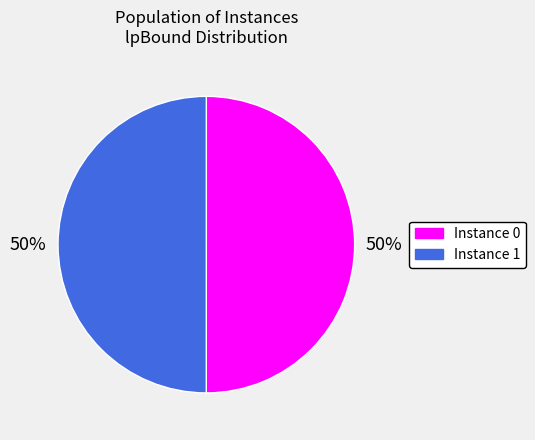

To the nearest percent, what is the average slice percentage?

50%